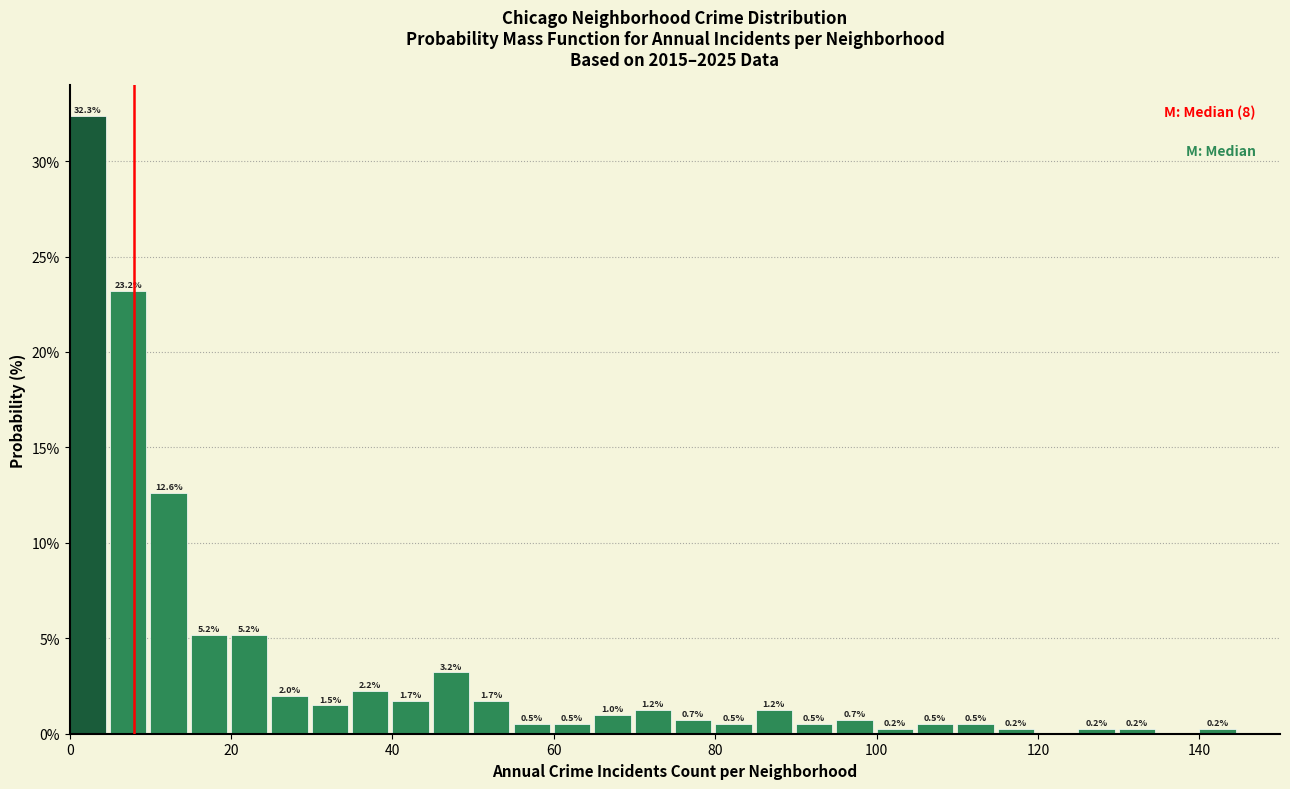

Read against the x-axis, roughly where is the centre of the tallest bar?

2